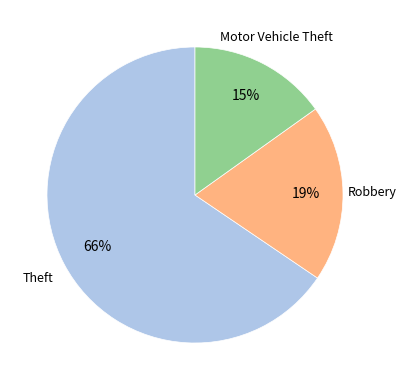

Is there any slice that represents more than half of the pie?

Yes